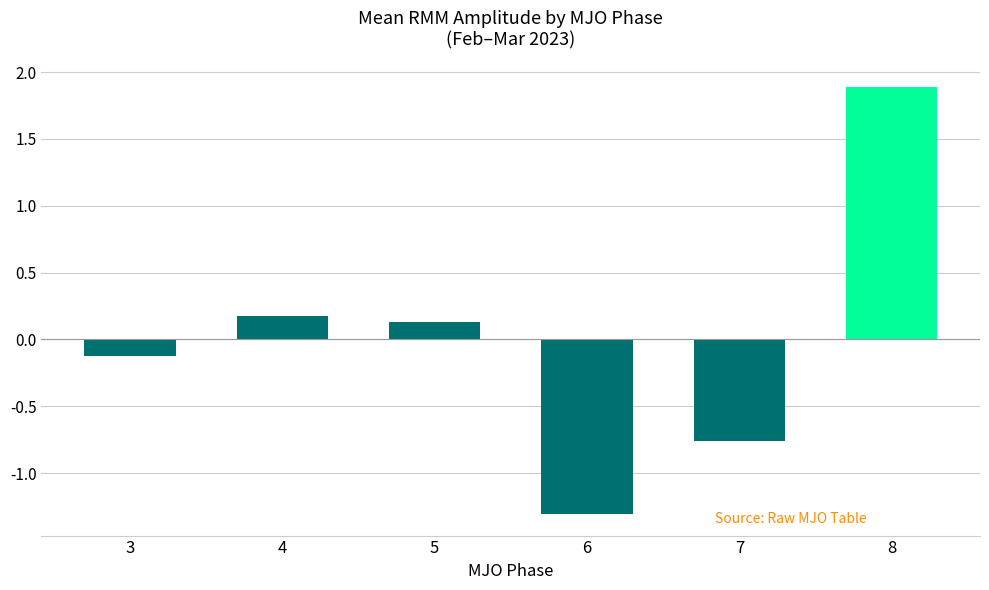

What is the value of the 1st bar from the left?

-0.1